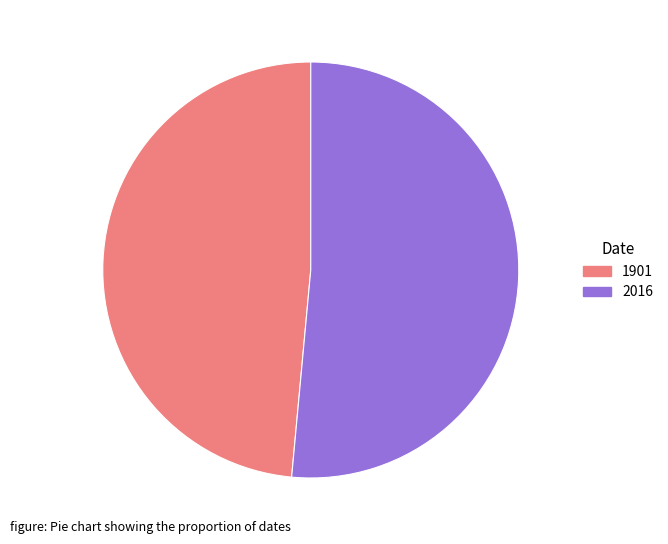

Between 1901 and 2016, which is larger?

2016